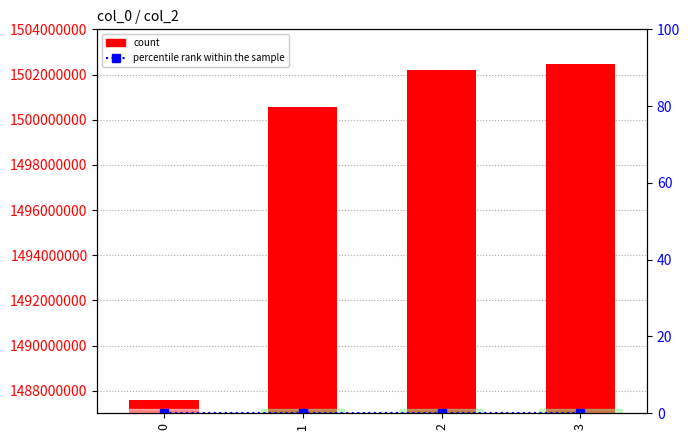

Is the value of count at 0 greater than the value of percentile rank within the sample at 0?

Yes